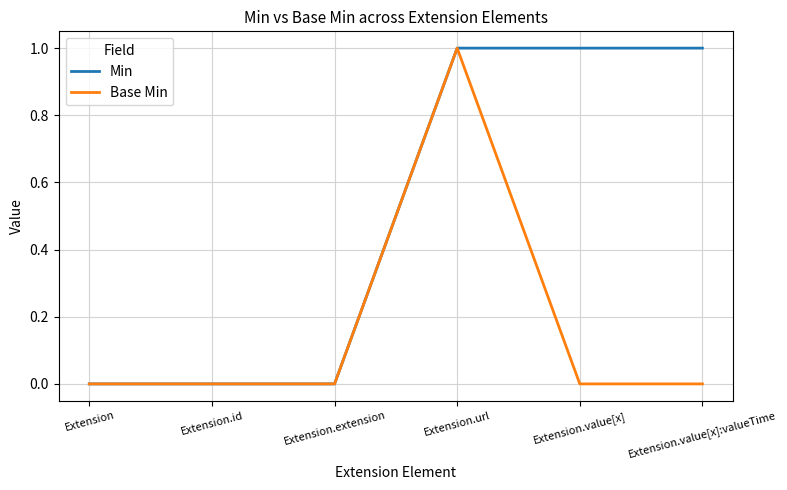

What position from the right is Extension.url?

3